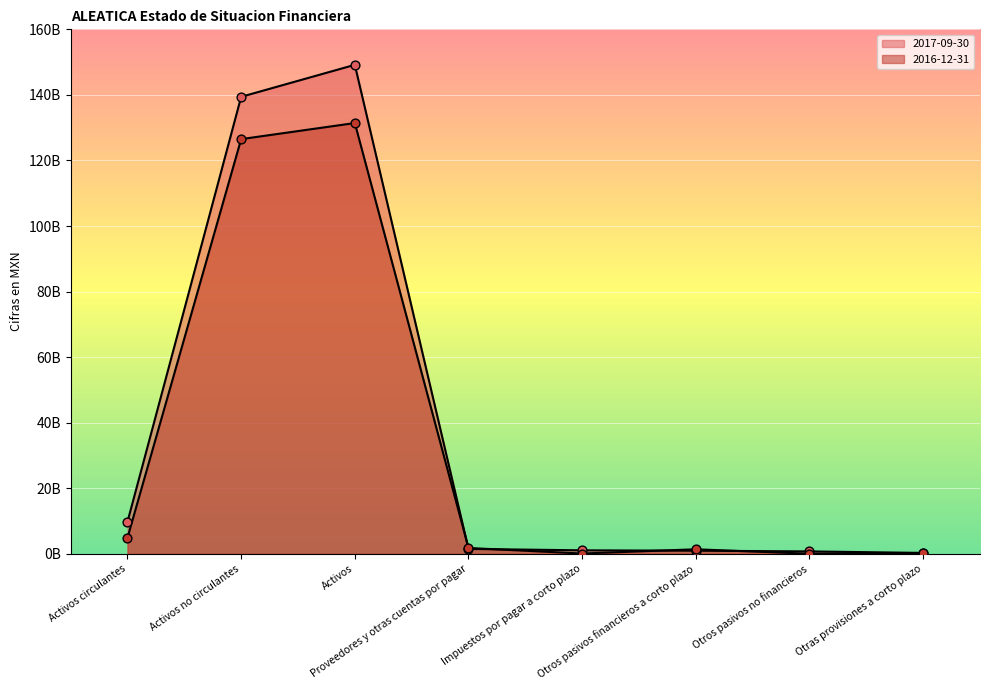

Is the value of 2017-09-30 at Otras provisiones a corto plazo greater than the value of 2016-12-31 at Activos circulantes?

No